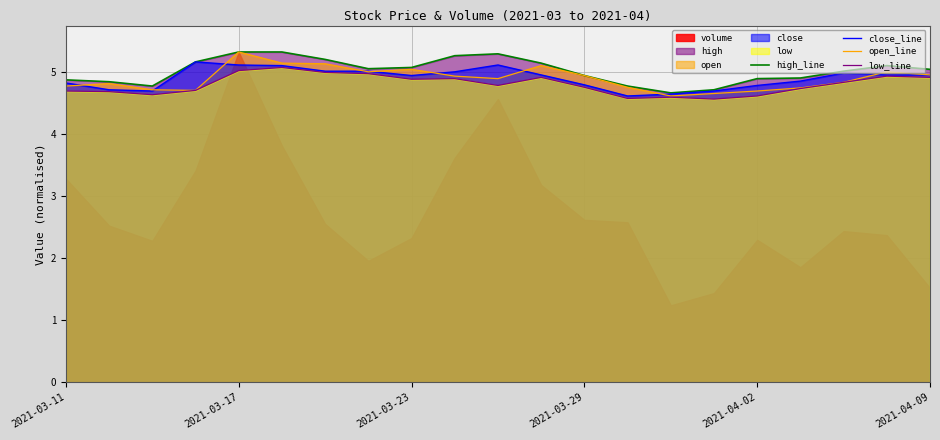

Is the value of open_line at 2021-03-23 greater than the value of close_line at 2021-04-02?

Yes